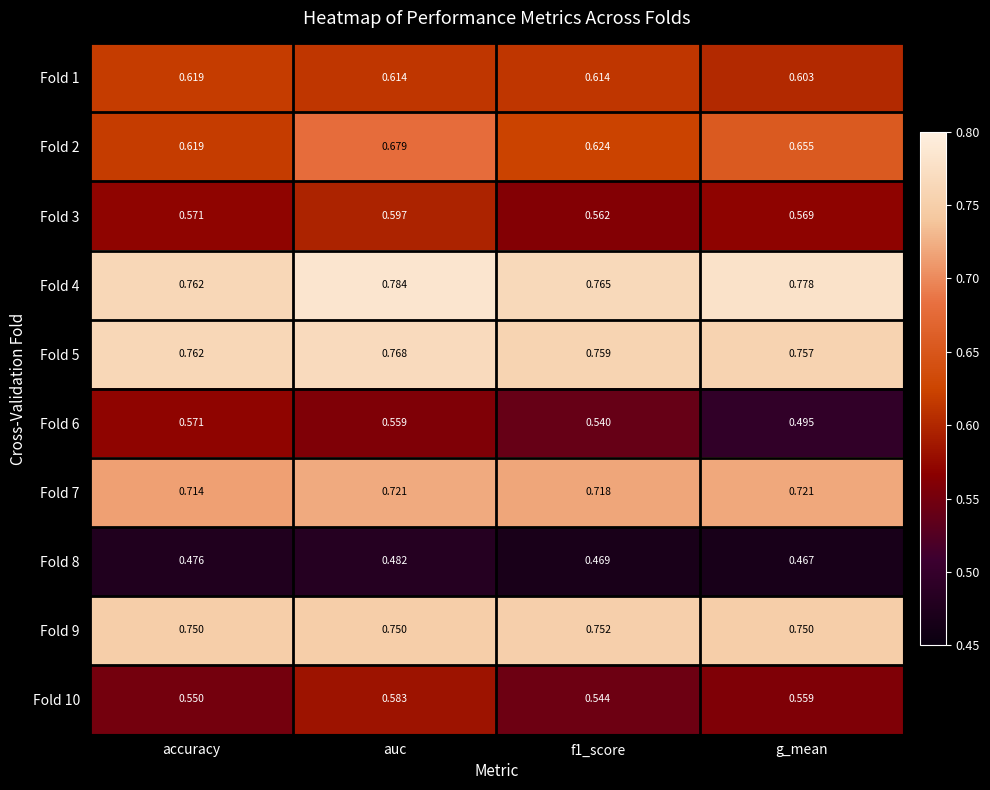

Where is Fold 4 nearest to the value 0?

accuracy